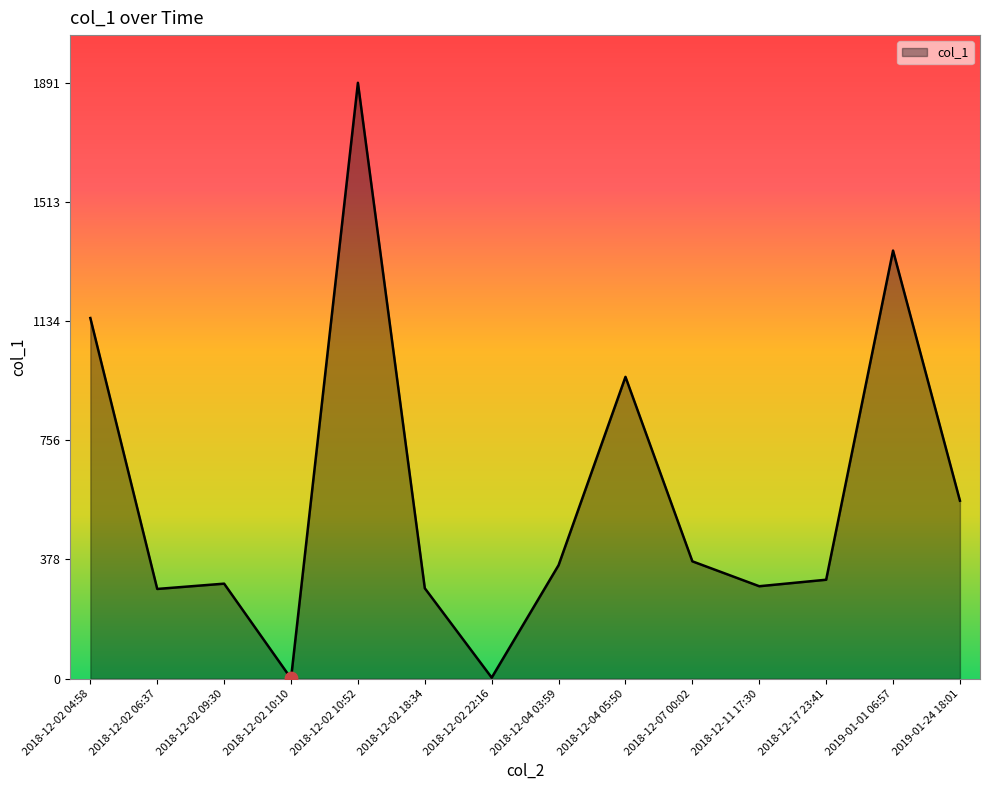

What is the change in value from 2018-12-02 09:30 to 2018-12-02 10:52?

+1589.2